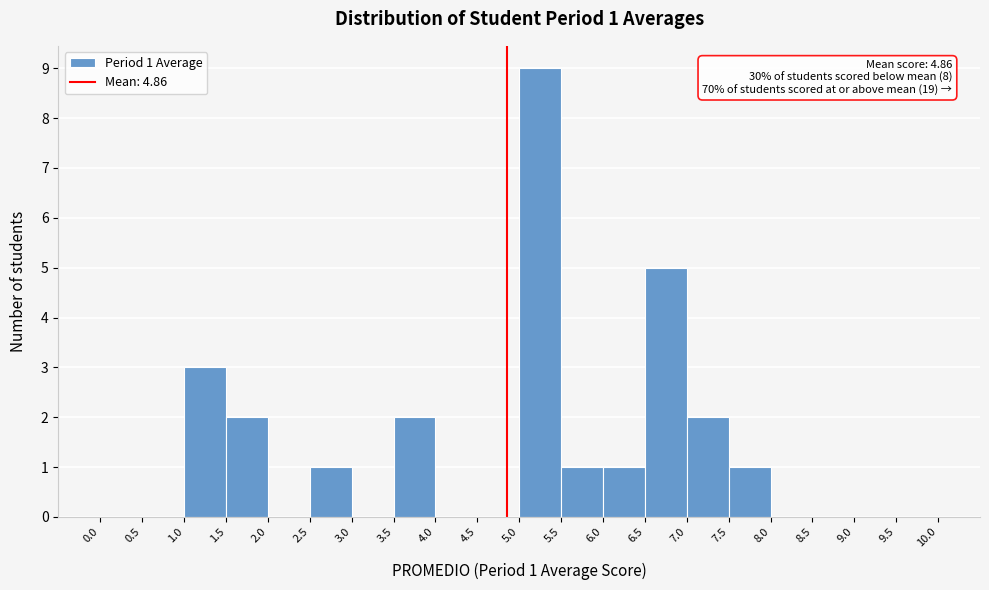

Which range on the x-axis has the tallest bar?

5.0 to 5.5